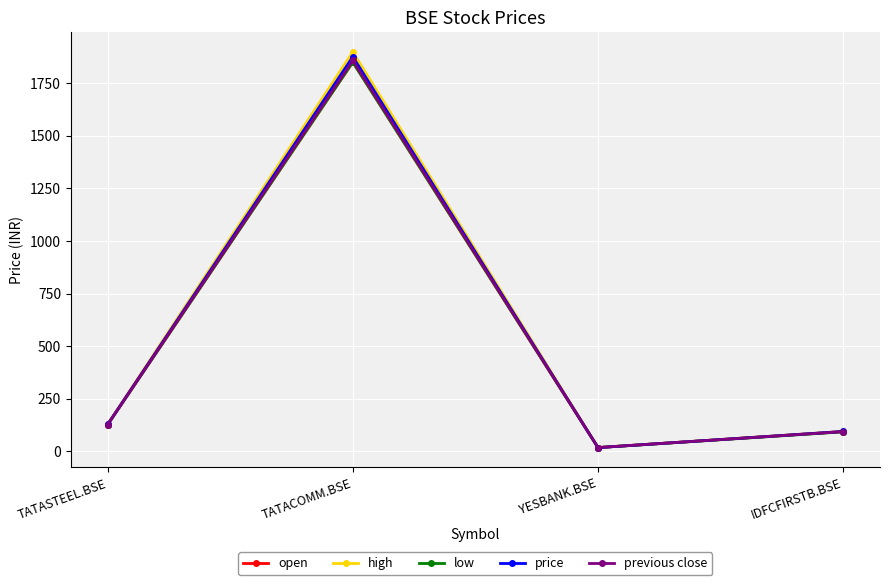

In open, how many points are higher than both neighbors (excluding endpoints)?

1